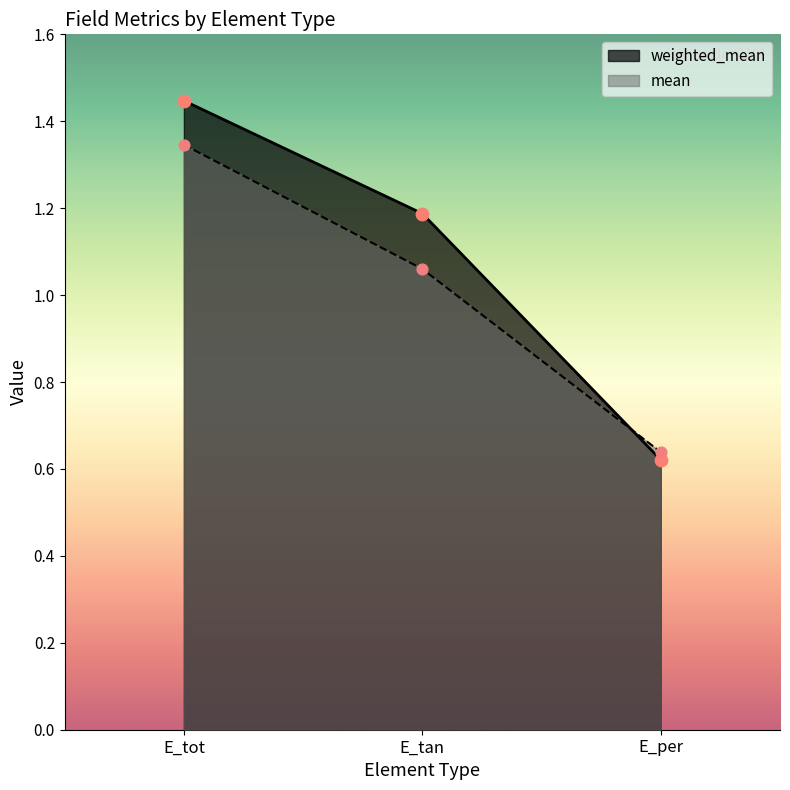

At how many categories does at least one series exceed 0?

3